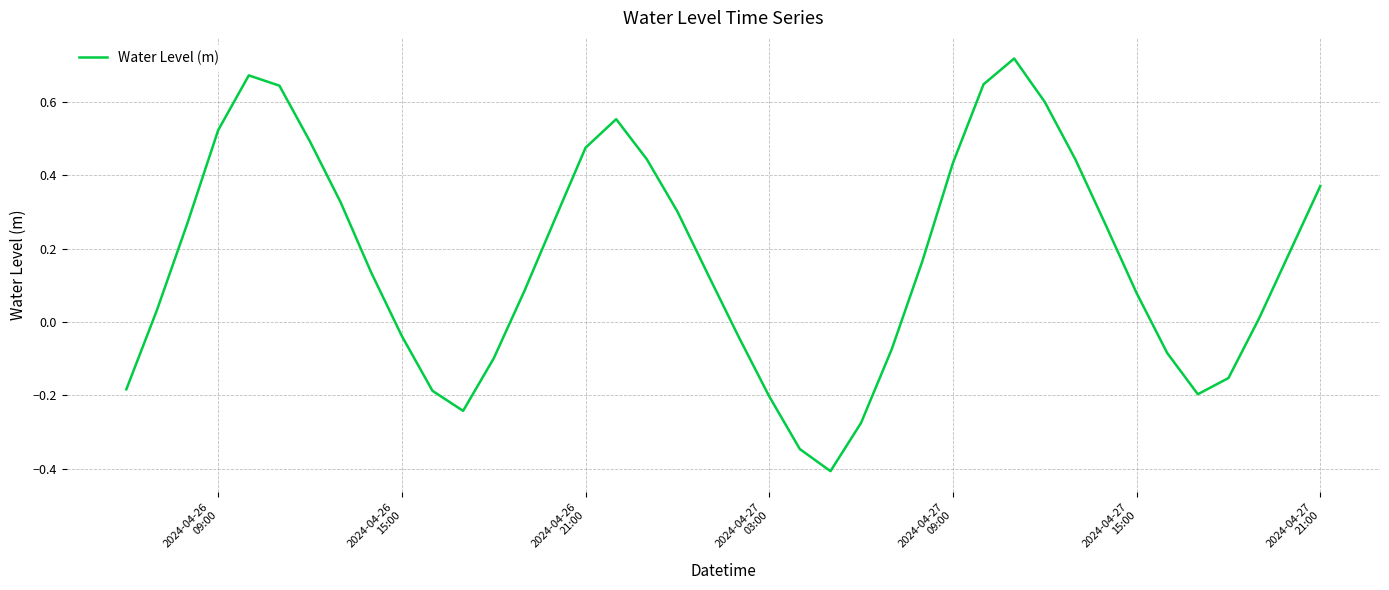

What is the minimum value shown in the chart?

-0.4